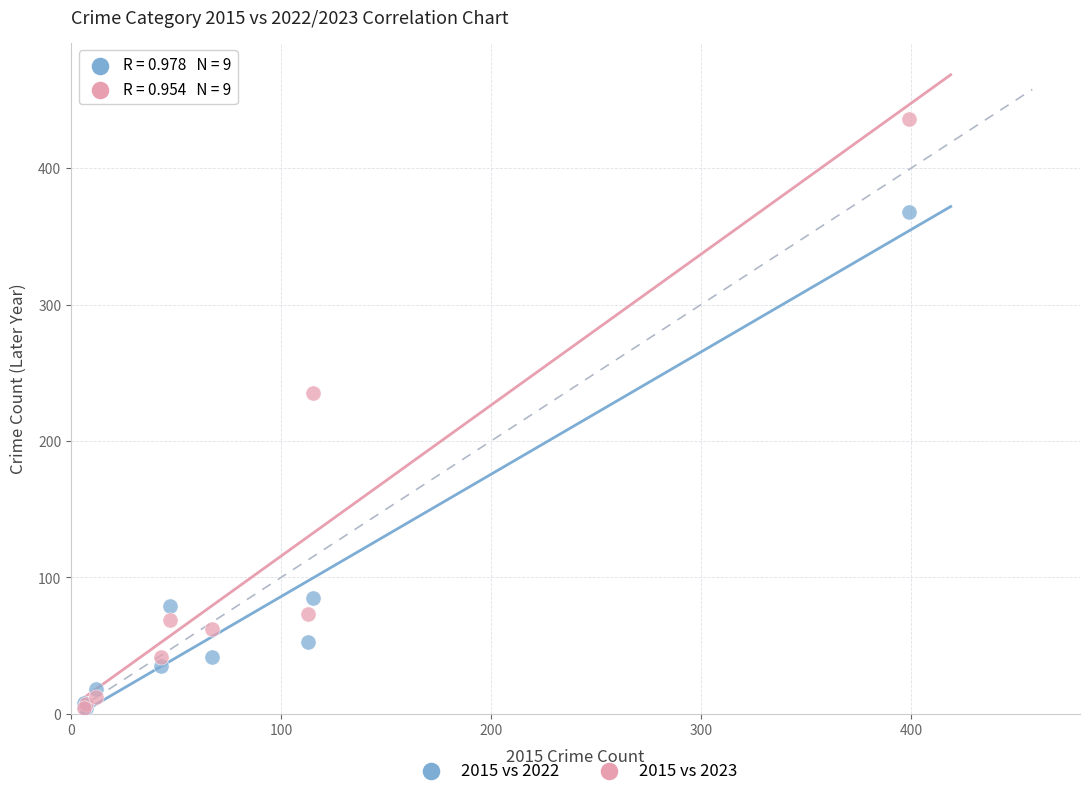

What are all the series names shown in the legend?

2015 vs 2022, 2015 vs 2023